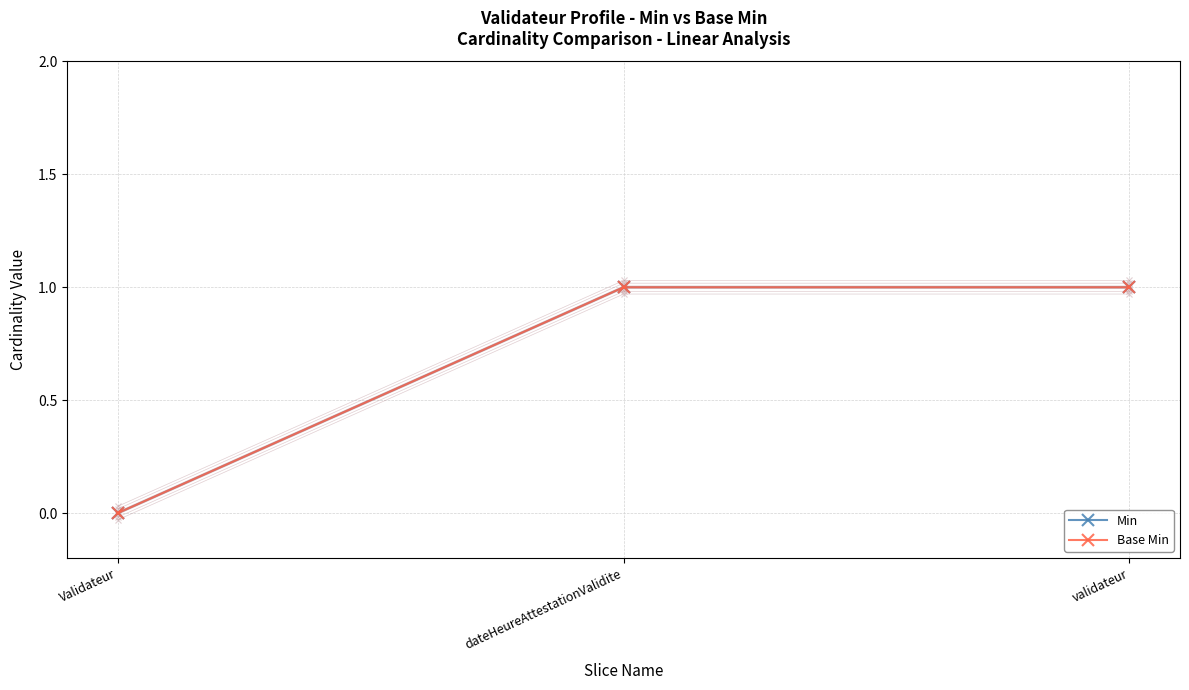

How many data points in Min are less than 1?

1